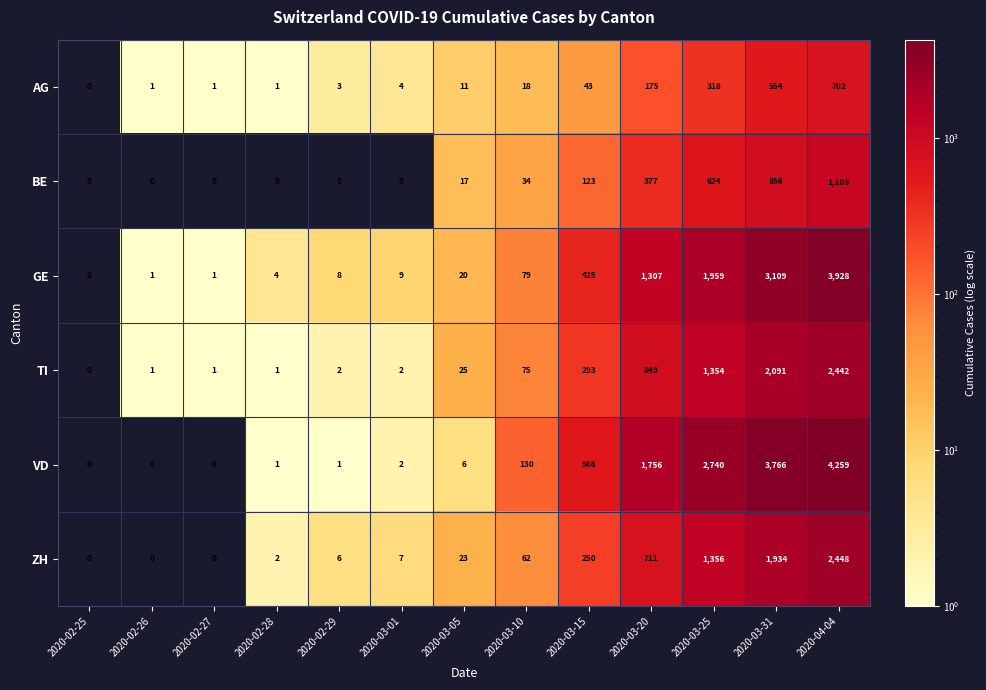

What is the greatest value displayed?

4259